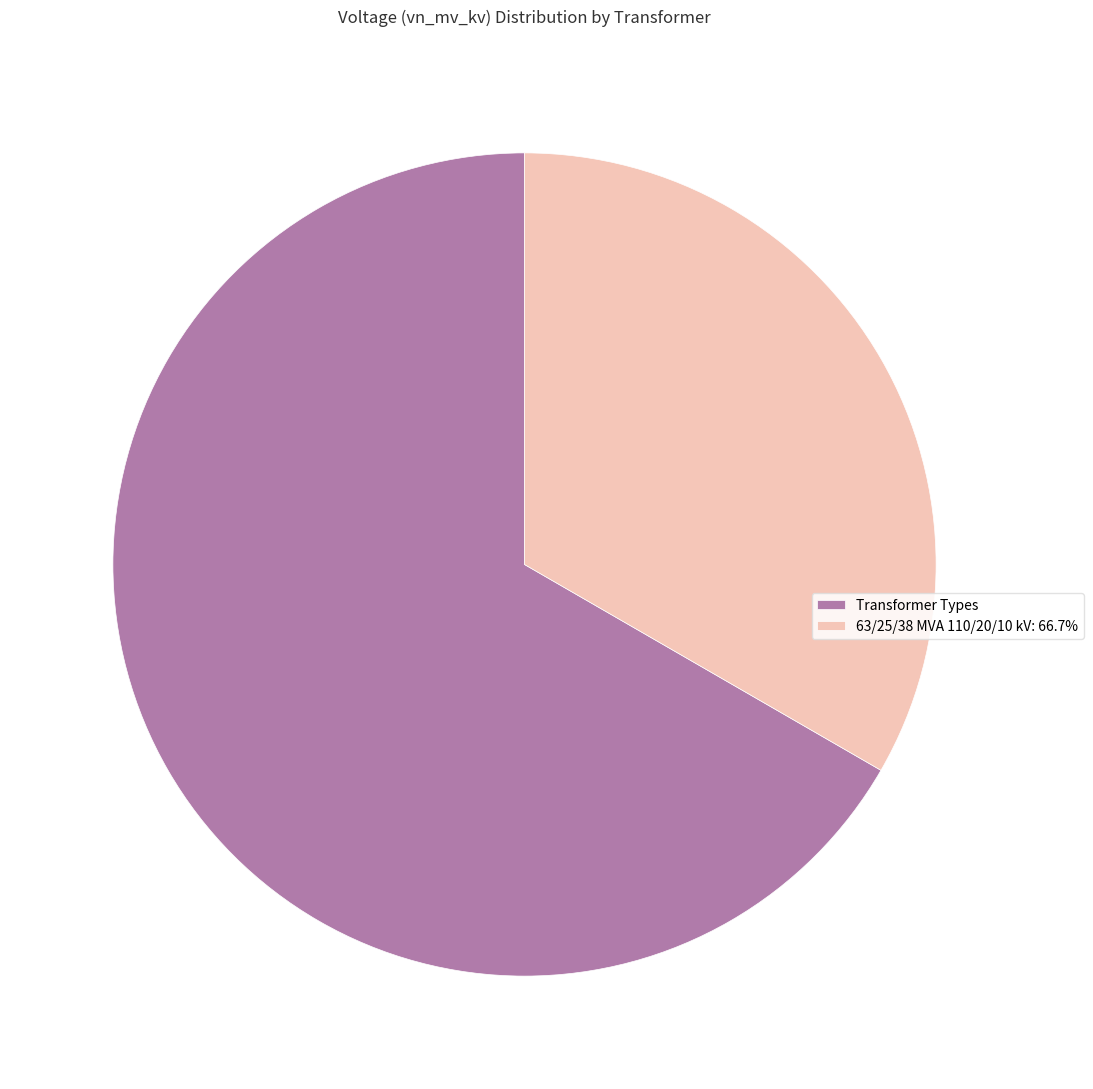

What is the largest slice in the pie chart?

Transformer Types